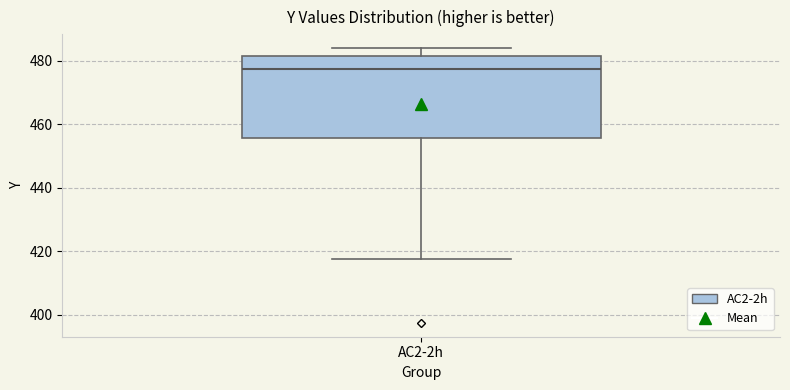

Read this box plot against the y-axis: the position of the median line, the range covered by the box, and the ends of both whiskers. The values are not printed on the chart, so give them approximately, as read against the axis.

median 478, box 456 to 482, whiskers 418 to 484